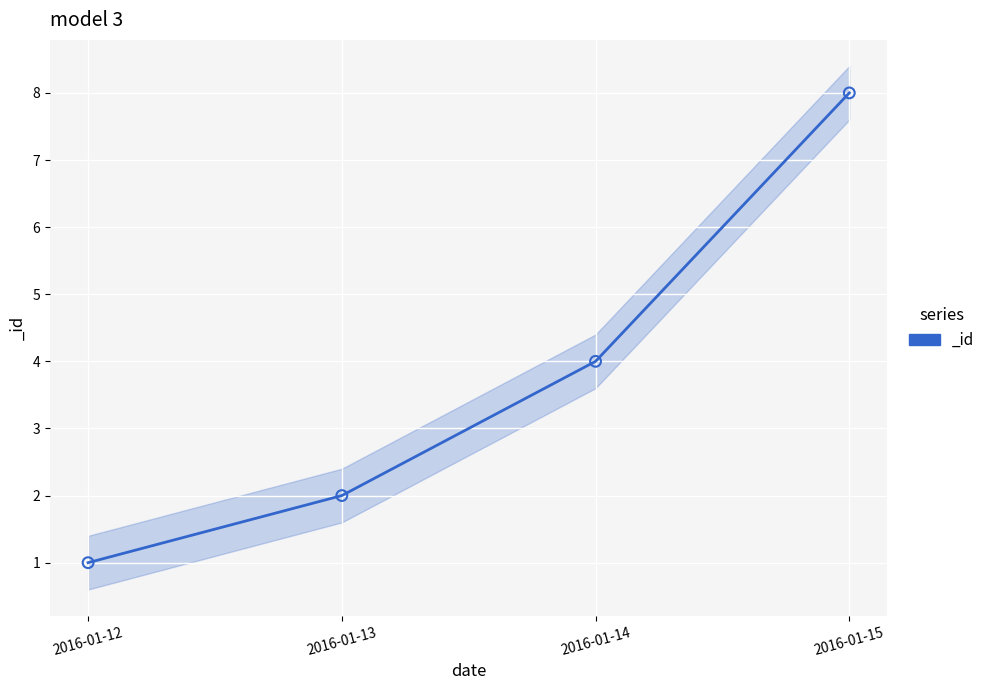

What is the change in value from 2016-01-12 to 2016-01-13?

+1